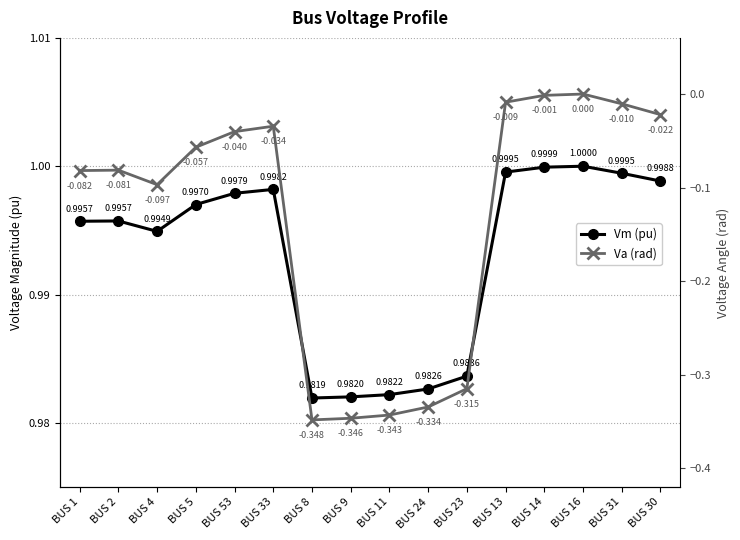

What is the average value of the Va (rad) series?

-0.1